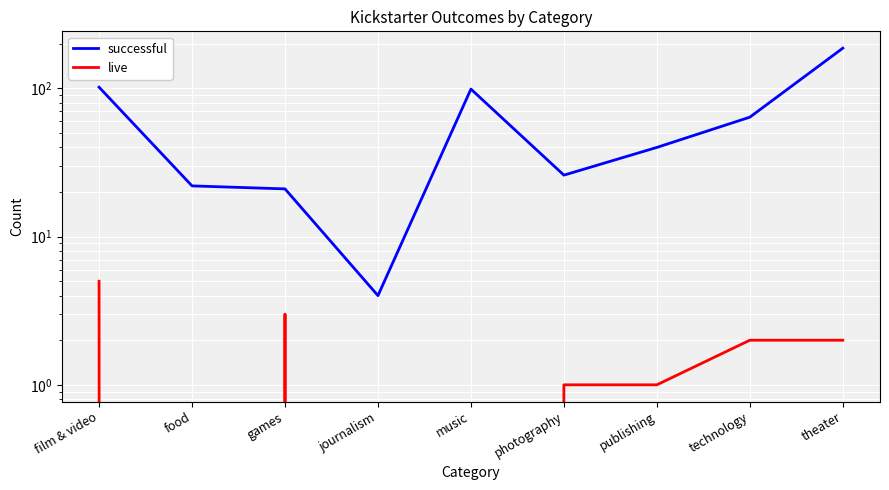

Reading left to right, list all the values displayed in this chart.

successful: 102	22	21	4	99	26	40	64	187
live: 5	0	3	0	0	1	1	2	2